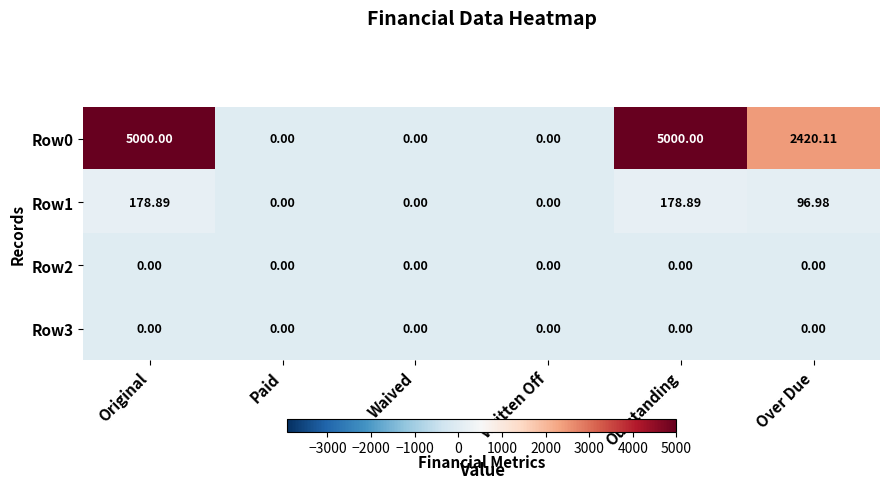

Is the value of Row2 at Waived greater than the value of Row0 at Outstanding?

No